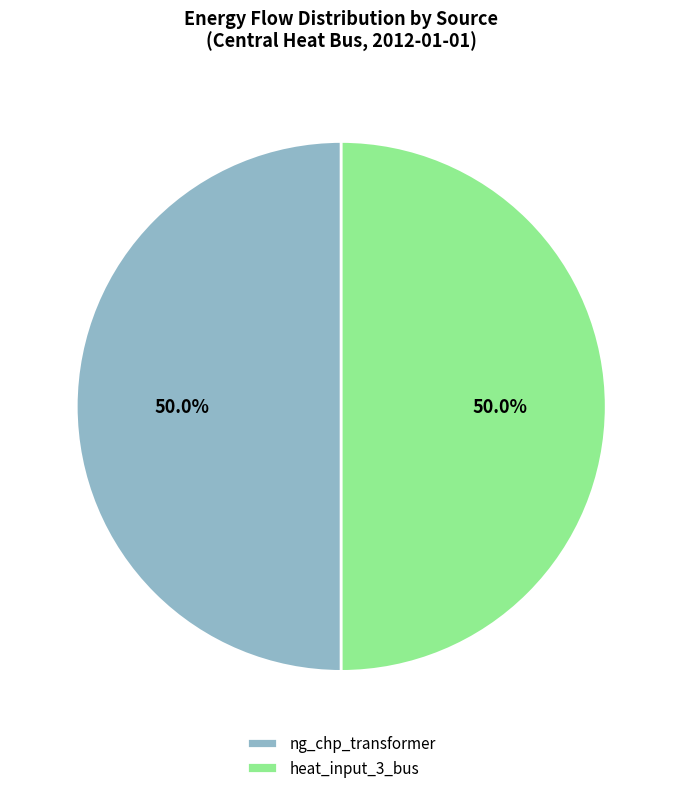

To the nearest percent, what percentage of the pie is ng_chp_transformer?

50%